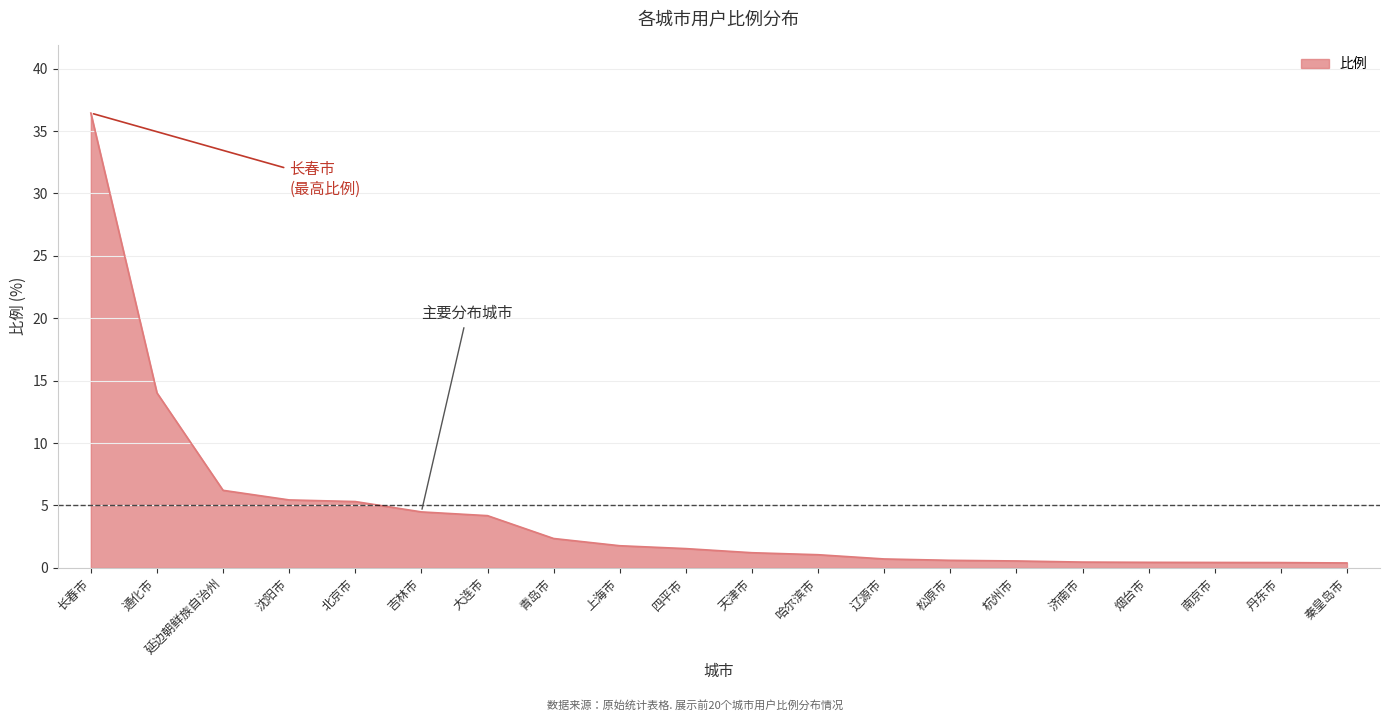

Does the chart have visible grid lines?

Yes